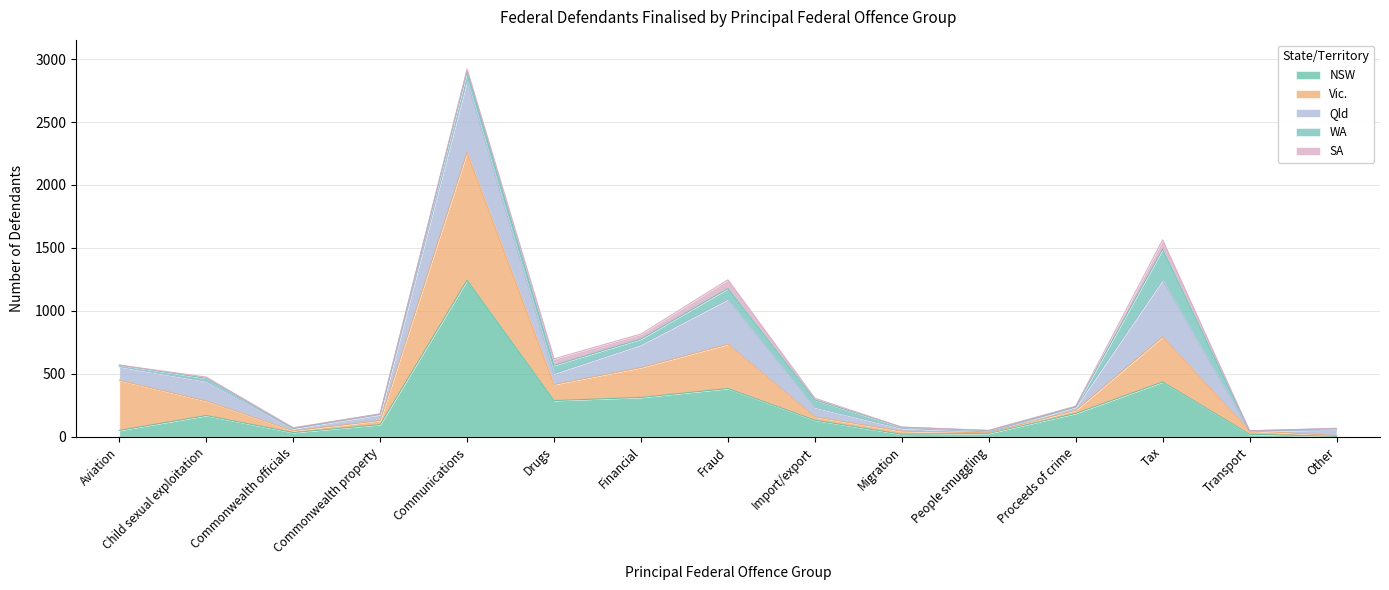

True or false: Vic. and SA cross at least once.

False